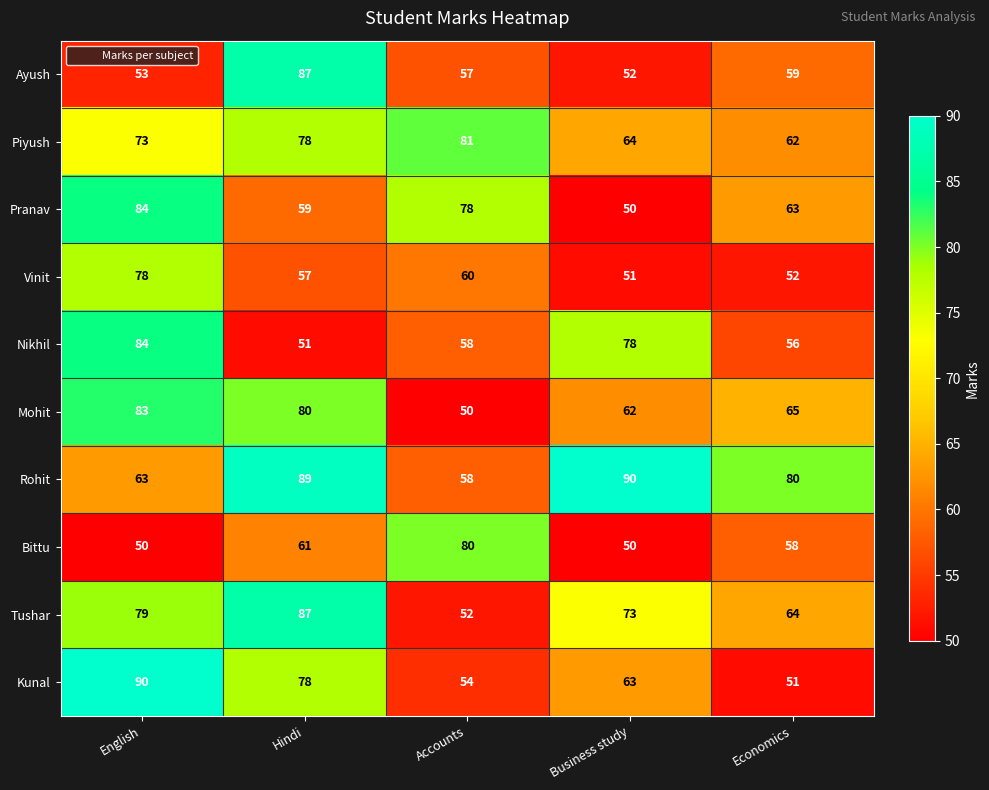

How many data points does each series have?

5